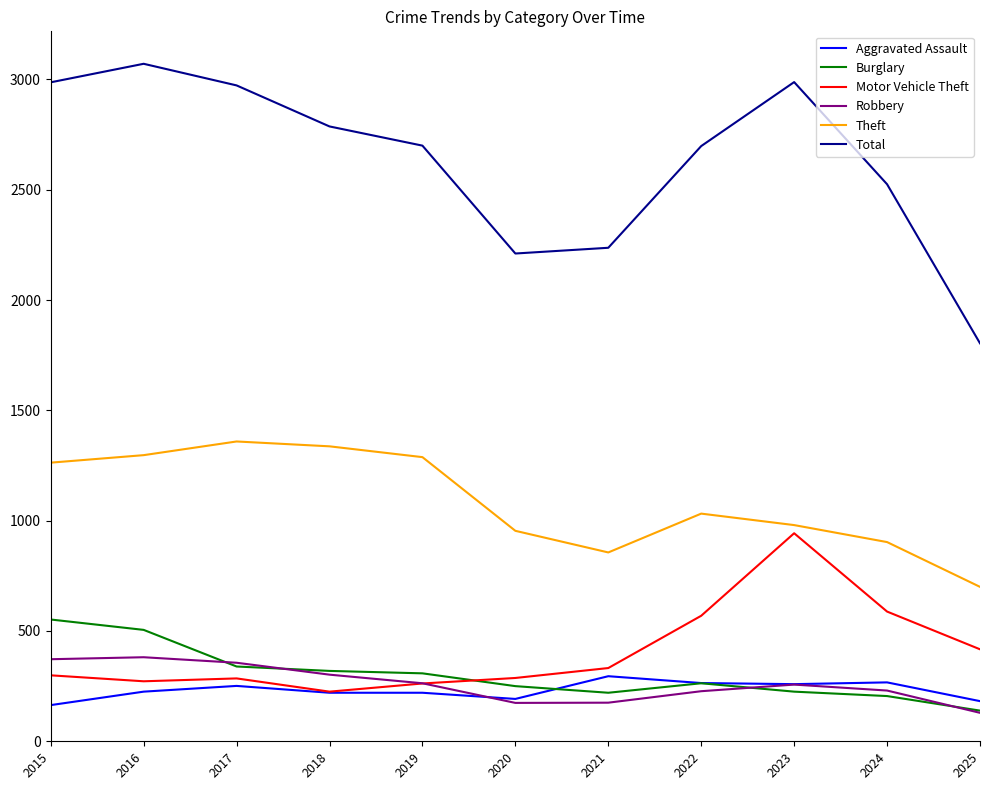

What is the spread (max minus min) of values at 2020?

2037